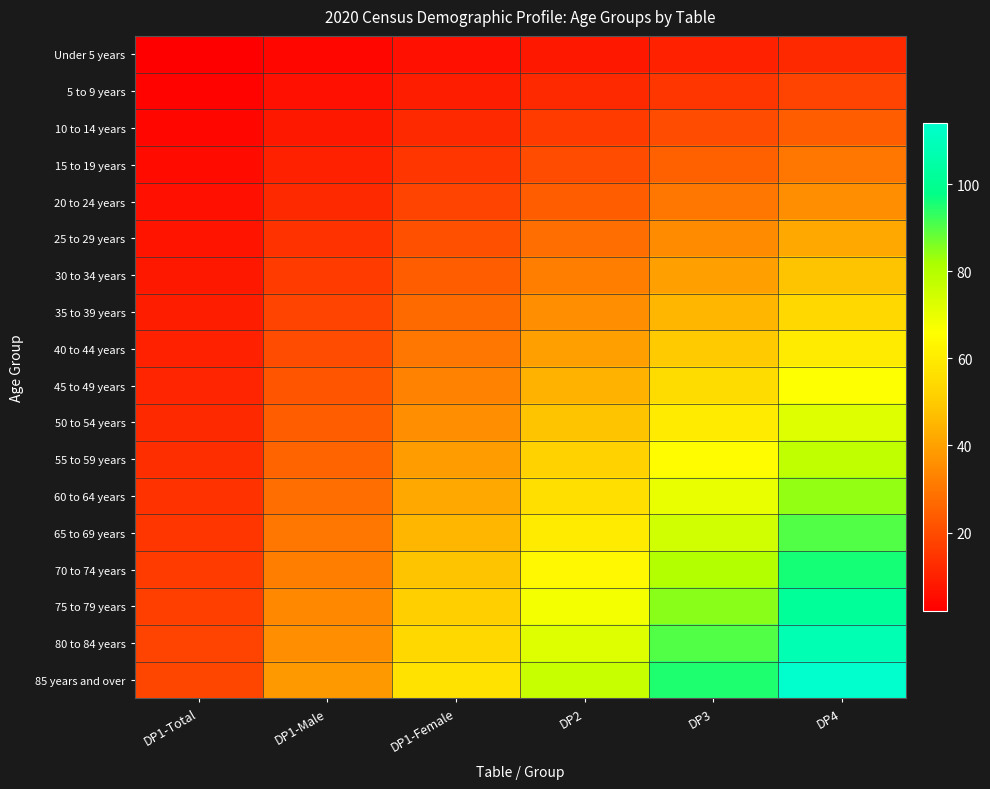

Reading left to right, transcribe all the data shown in this chart.

Under 5 years: DP1-Total=2	DP1-Male=4	DP1-Female=6	DP2=8	DP3=10	DP4=12
5 to 9 years: DP1-Total=3	DP1-Male=6	DP1-Female=9	DP2=12	DP3=15	DP4=18
10 to 14 years: DP1-Total=4	DP1-Male=8	DP1-Female=12	DP2=16	DP3=20	DP4=24
15 to 19 years: DP1-Total=5	DP1-Male=10	DP1-Female=15	DP2=20	DP3=25	DP4=30
20 to 24 years: DP1-Total=6	DP1-Male=12	DP1-Female=18	DP2=24	DP3=30	DP4=36
25 to 29 years: DP1-Total=7	DP1-Male=14	DP1-Female=21	DP2=28	DP3=35	DP4=42
30 to 34 years: DP1-Total=8	DP1-Male=16	DP1-Female=24	DP2=32	DP3=40	DP4=48
35 to 39 years: DP1-Total=9	DP1-Male=18	DP1-Female=27	DP2=36	DP3=45	DP4=54
40 to 44 years: DP1-Total=10	DP1-Male=20	DP1-Female=30	DP2=40	DP3=50	DP4=60
45 to 49 years: DP1-Total=11	DP1-Male=22	DP1-Female=33	DP2=44	DP3=55	DP4=66
50 to 54 years: DP1-Total=12	DP1-Male=24	DP1-Female=36	DP2=48	DP3=60	DP4=72
55 to 59 years: DP1-Total=13	DP1-Male=26	DP1-Female=39	DP2=52	DP3=65	DP4=78
60 to 64 years: DP1-Total=14	DP1-Male=28	DP1-Female=42	DP2=56	DP3=70	DP4=84
65 to 69 years: DP1-Total=15	DP1-Male=30	DP1-Female=45	DP2=60	DP3=75	DP4=90
70 to 74 years: DP1-Total=16	DP1-Male=32	DP1-Female=48	DP2=64	DP3=80	DP4=96
75 to 79 years: DP1-Total=17	DP1-Male=34	DP1-Female=51	DP2=68	DP3=85	DP4=102
80 to 84 years: DP1-Total=18	DP1-Male=36	DP1-Female=54	DP2=72	DP3=90	DP4=108
85 years and over: DP1-Total=19	DP1-Male=38	DP1-Female=57	DP2=76	DP3=95	DP4=114